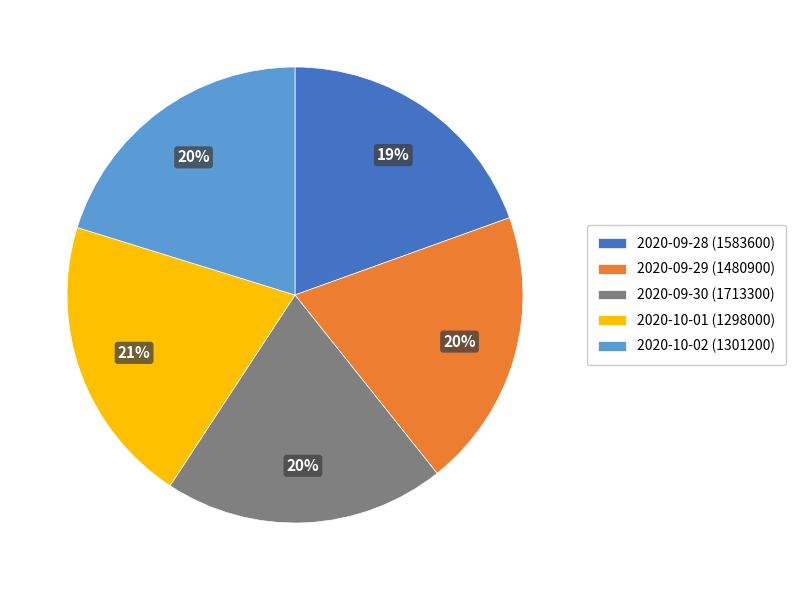

Does any single category account for the majority?

No